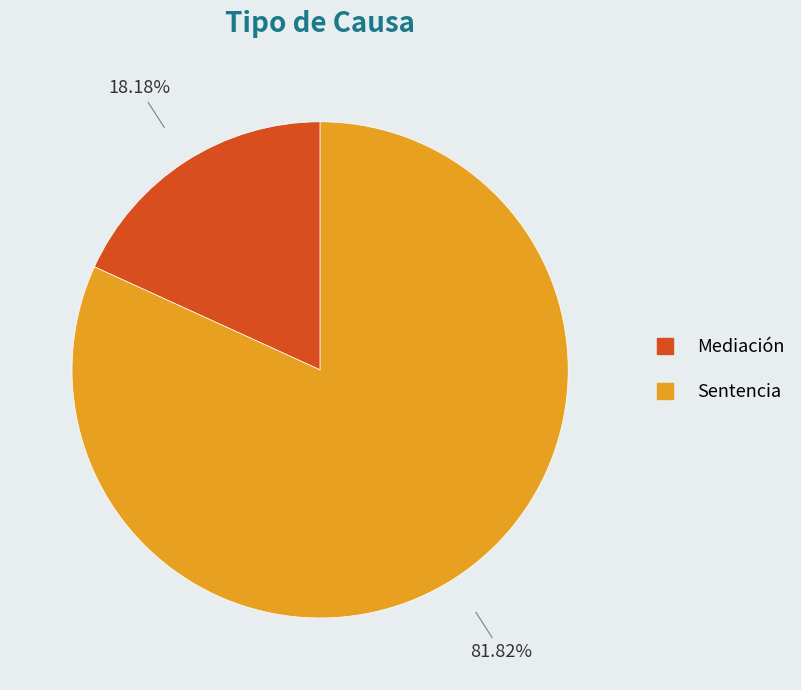

What percentage is the Mediación slice, to the nearest percent?

18%